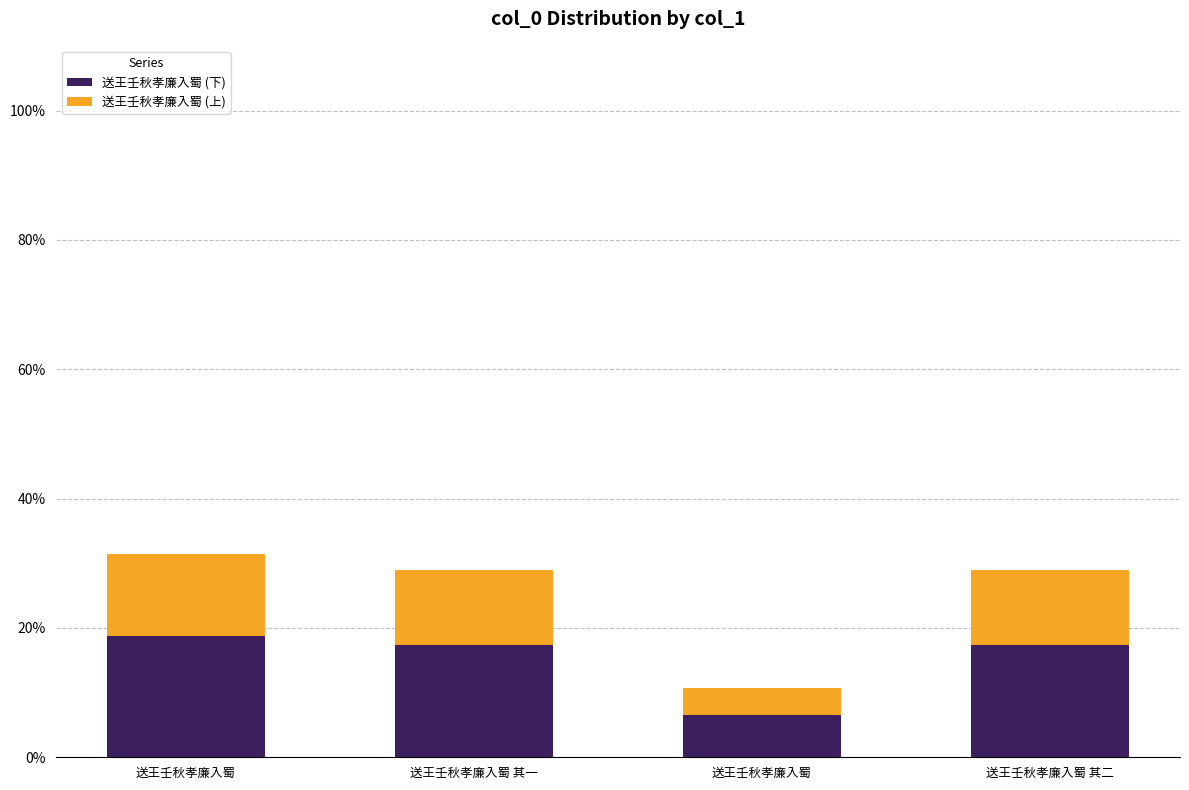

True or false: 送王壬秋孝廉入蜀 (上) has a value of 11.6 at 送王壬秋孝廉入蜀 其二.

True